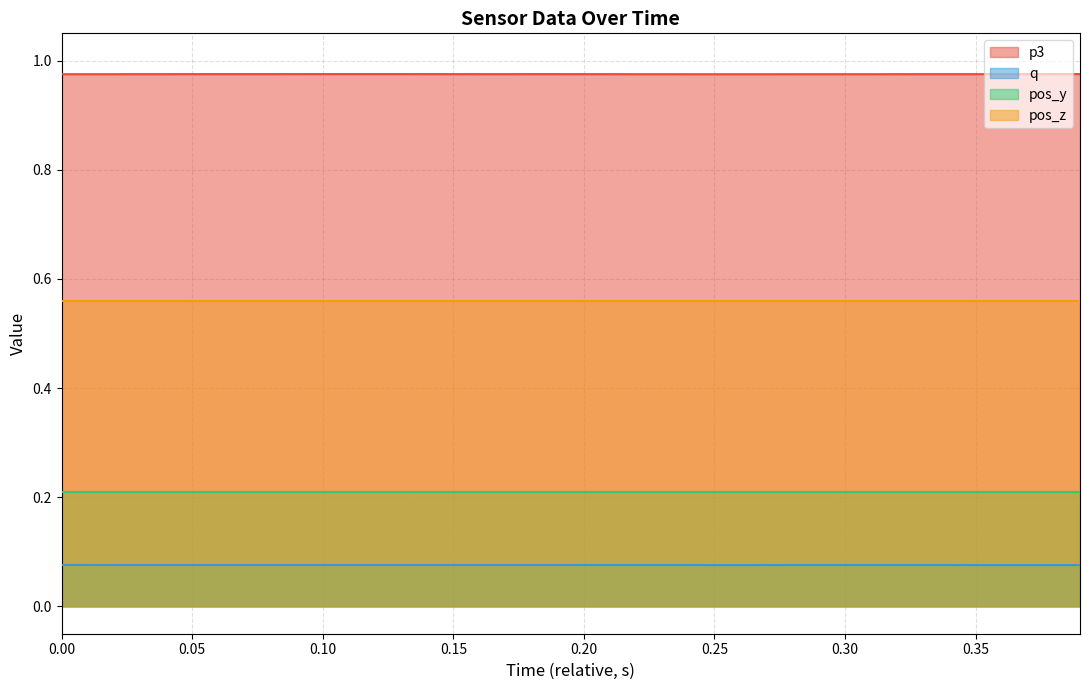

True or false: q and pos_y intersect in this chart.

False